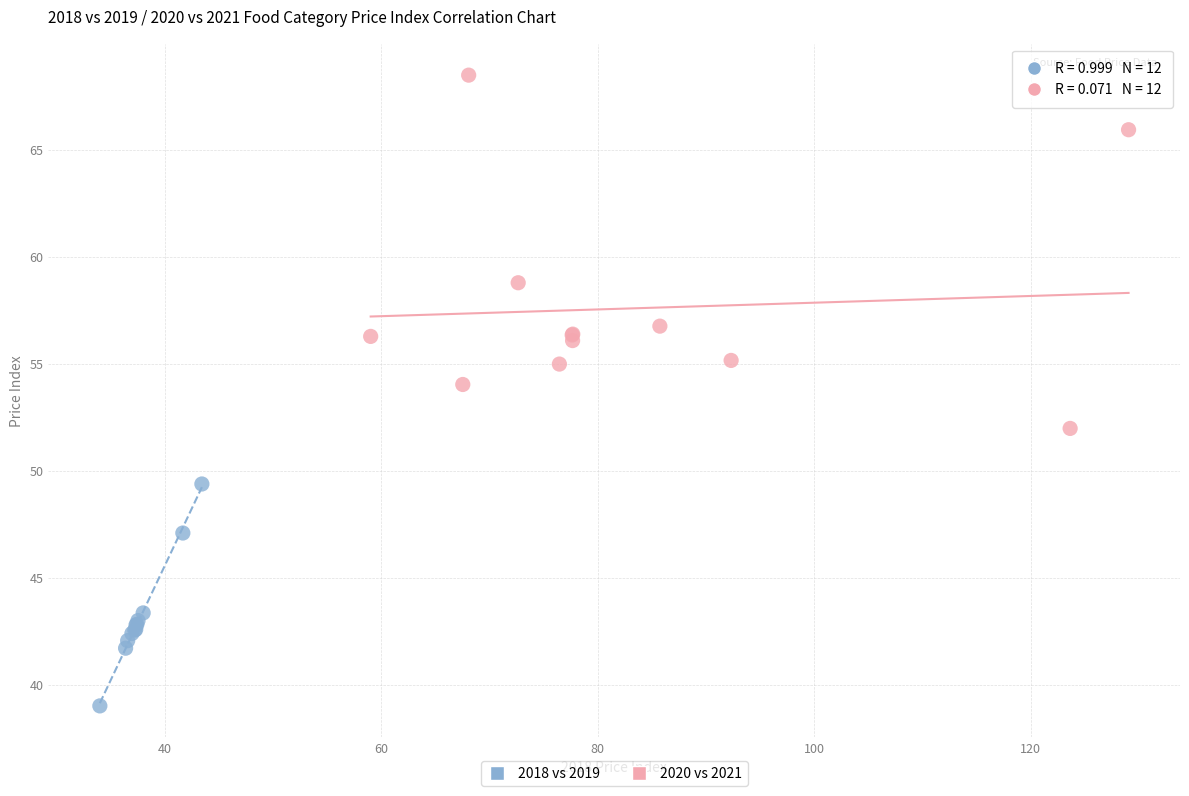

Which series reaches the maximum Y coordinate?

2020 vs 2021